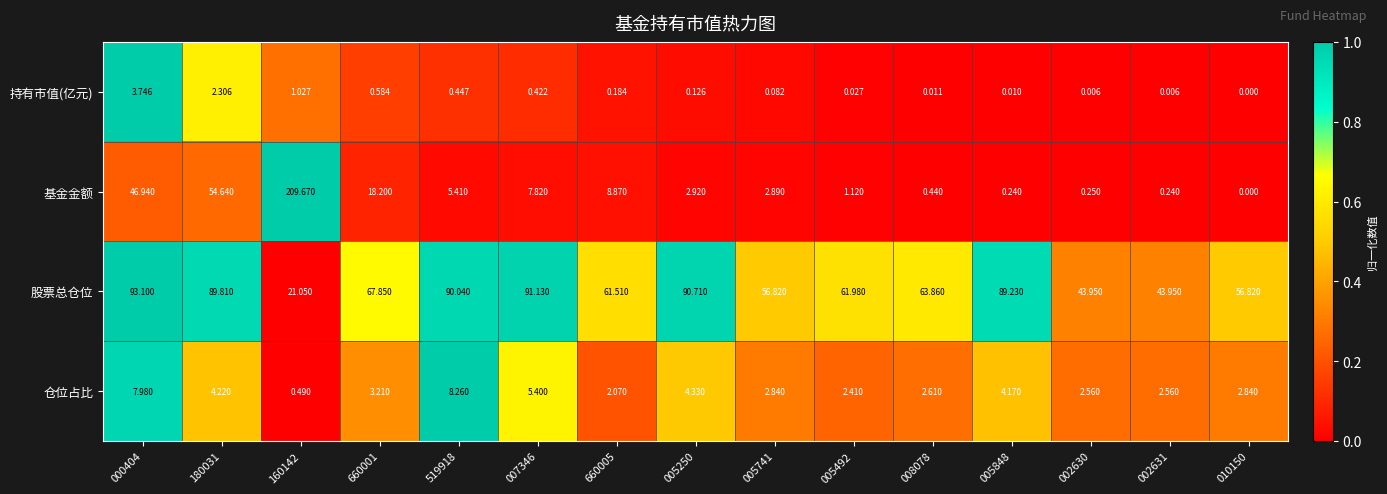

Which series has the widest spread of values?

基金金额